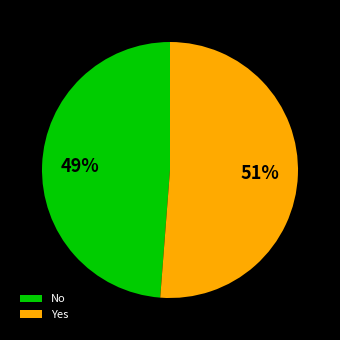

Which has a higher value, Yes or No?

Yes